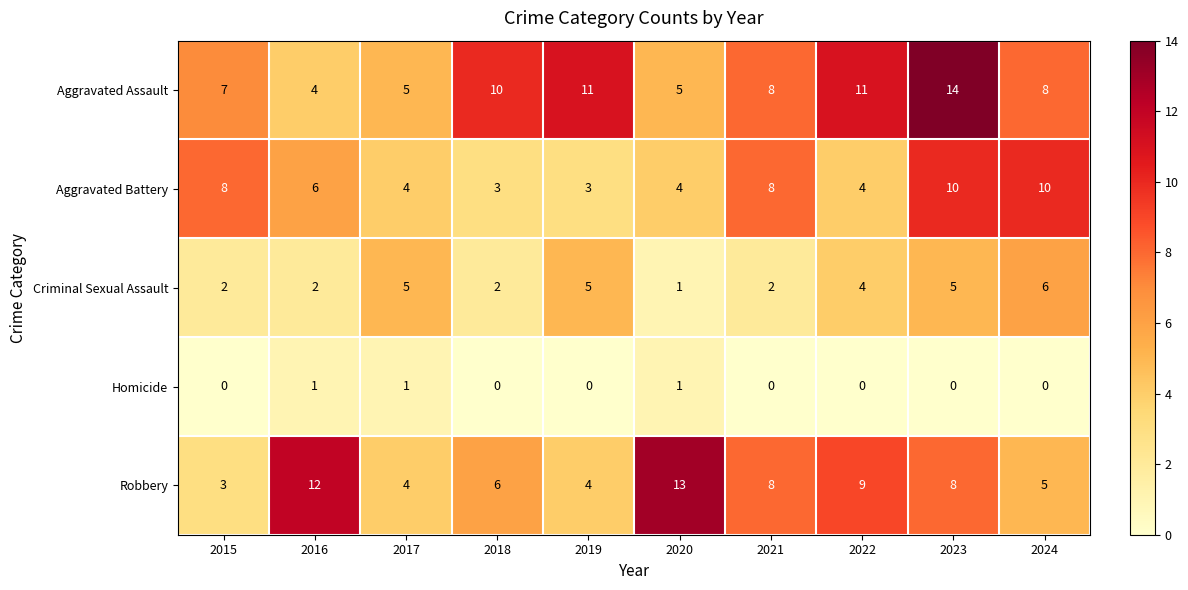

The value of Aggravated Battery at 2021 is 8. True or false?

True